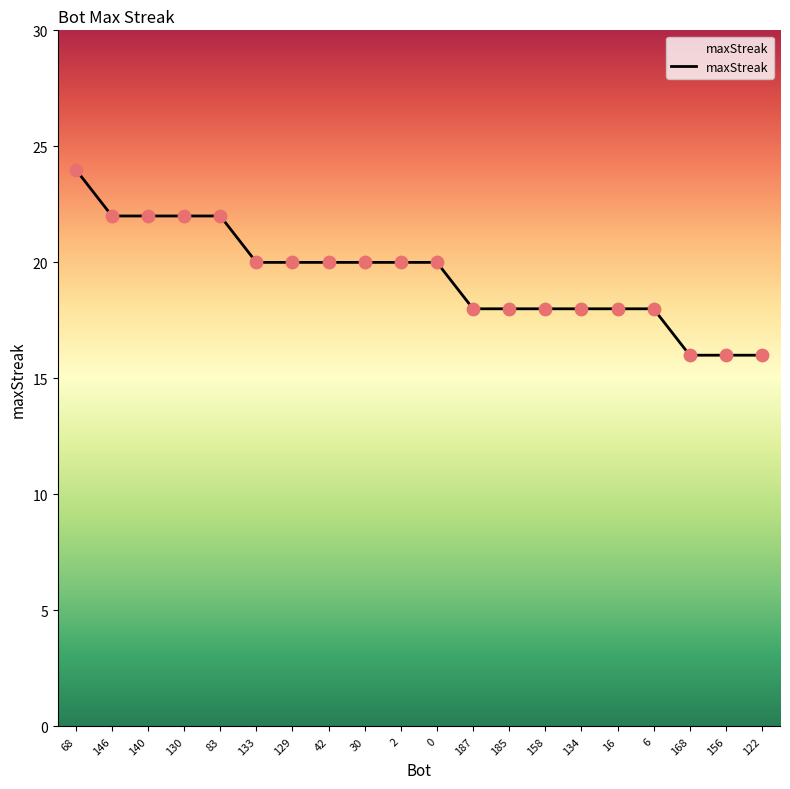

Which has a higher value, 146 or 2?

146